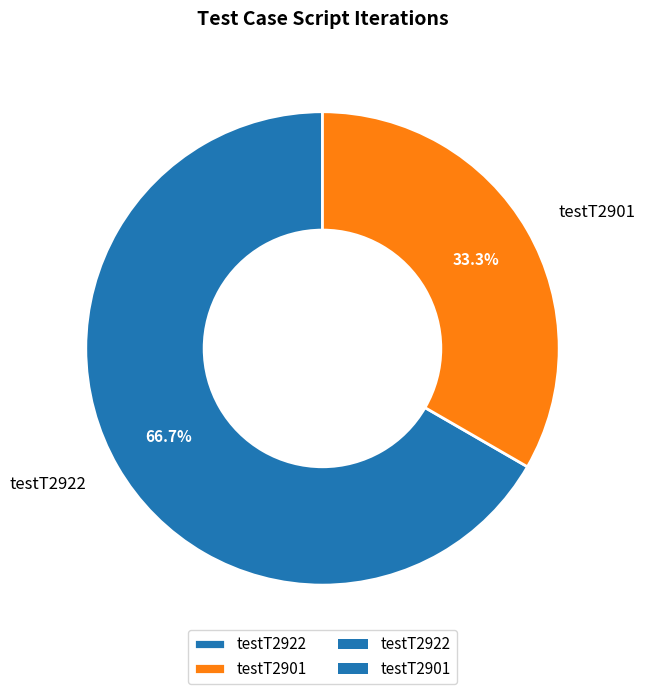

Combined, do testT2901 and testT2922 account for over 50%?

Yes